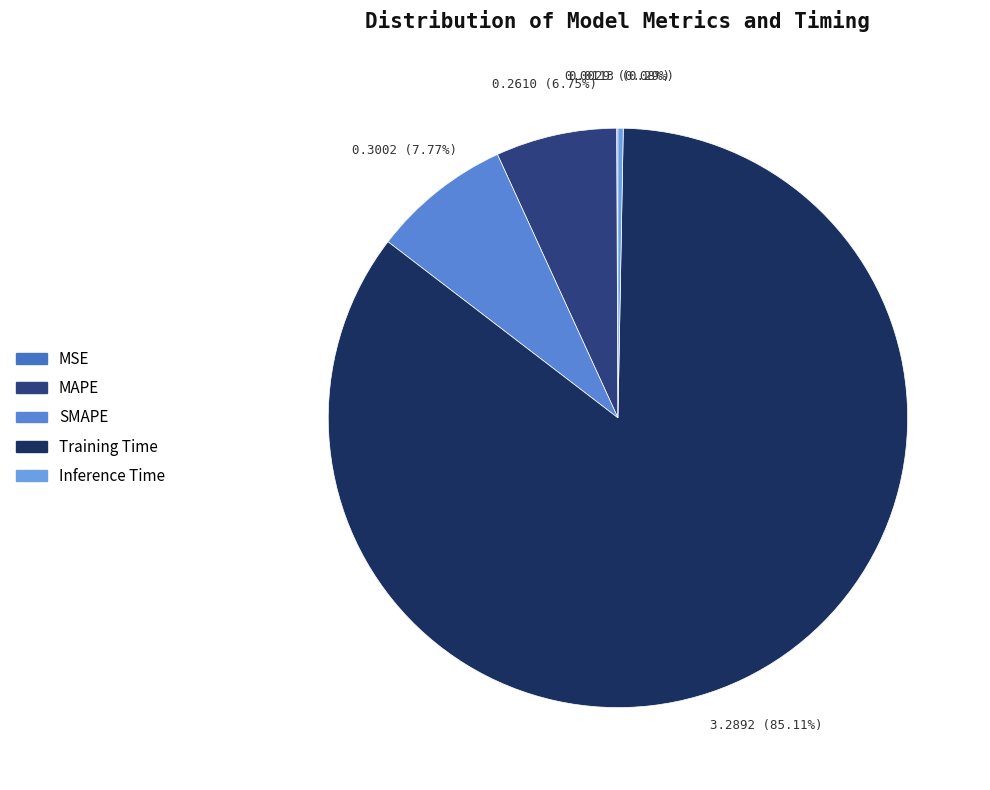

True or false: SMAPE accounts for 8% of the total.

True